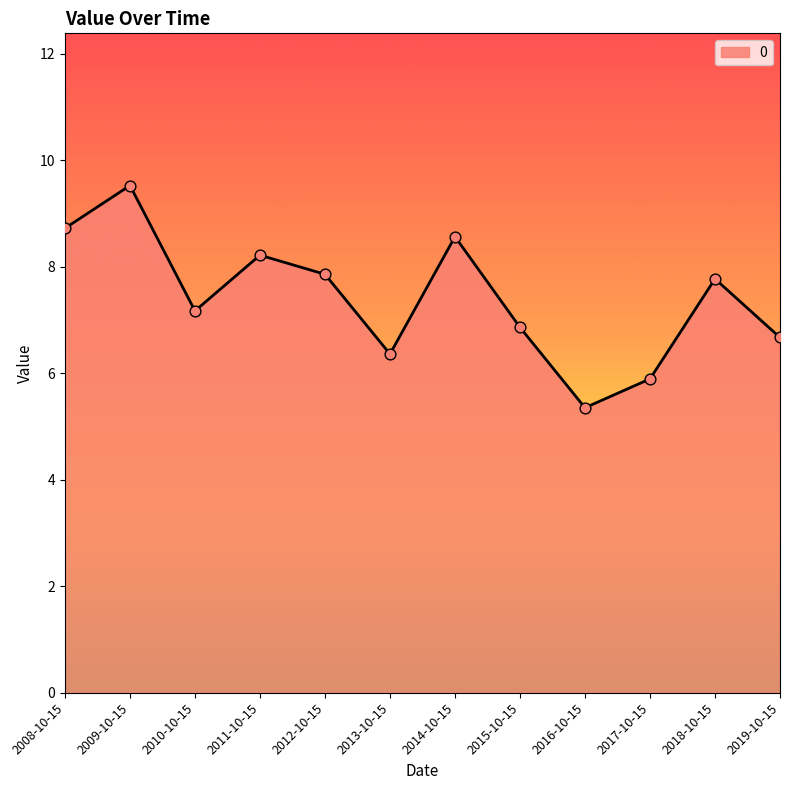

What is the ratio of the value at 2011-10-15 to the value at 2012-10-15?

1.0